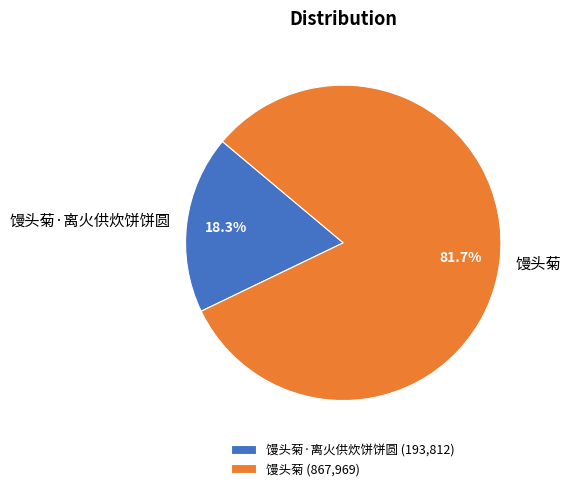

What is the total percentage of 馒头菊 and 馒头菊·离火供炊饼饼圆?

100.0%